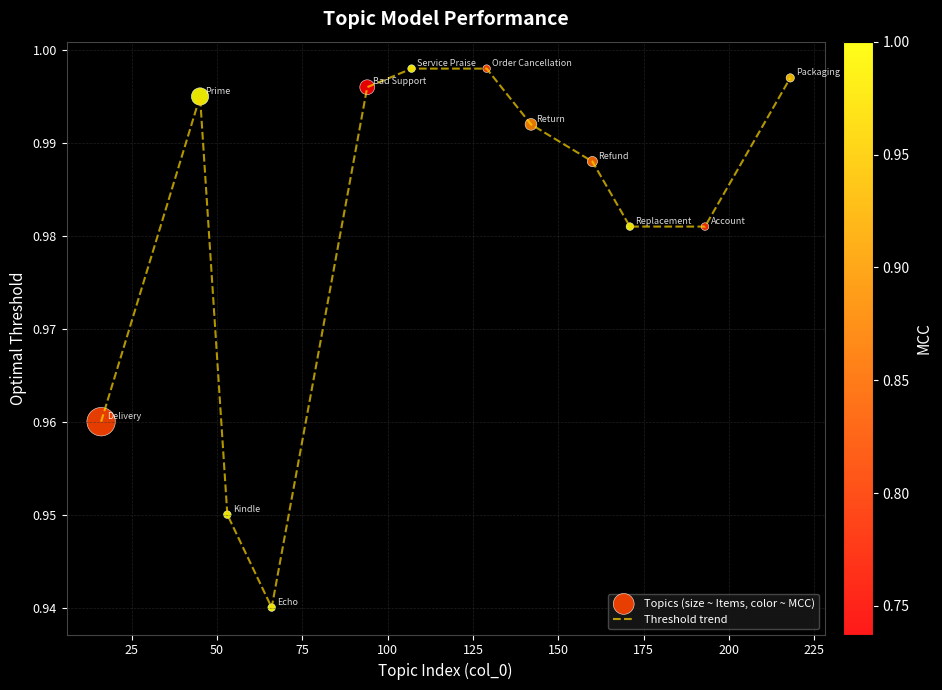

Is this an area chart (filled region under the line)?

No